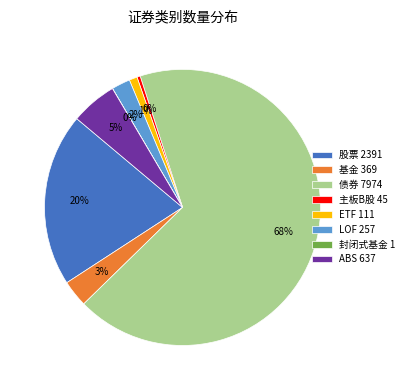

Is there any slice that represents more than half of the pie?

Yes